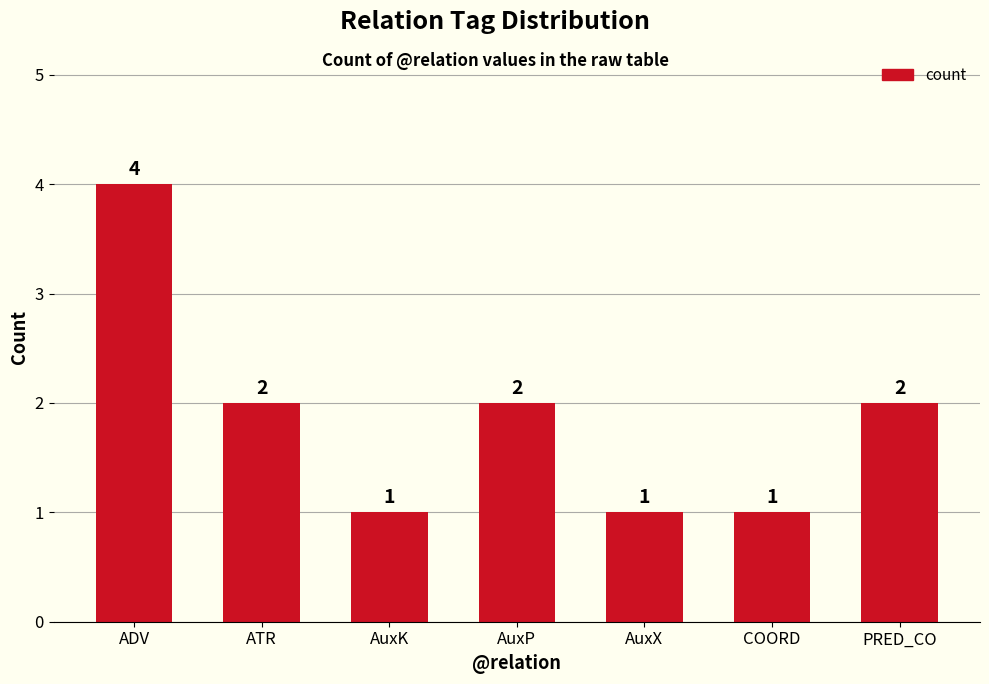

Is it true that the value at AuxP is 1?

False